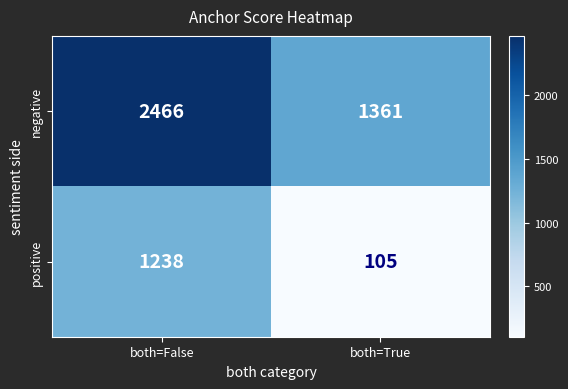

Reading right to left, what are all the values shown in this chart?

negative: both=True=1361	both=False=2466
positive: both=True=105	both=False=1238